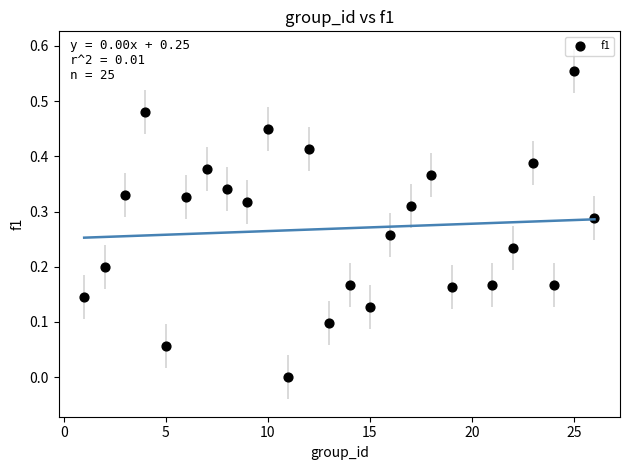

What is the range of X values (max minus min)?

25.0